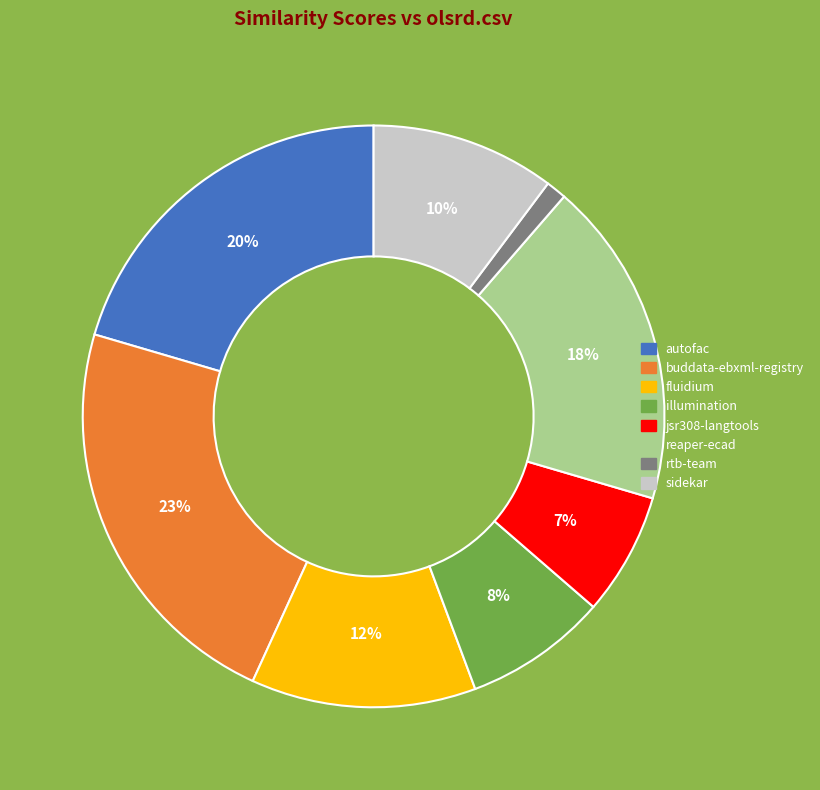

Is there a majority slice in this chart?

No